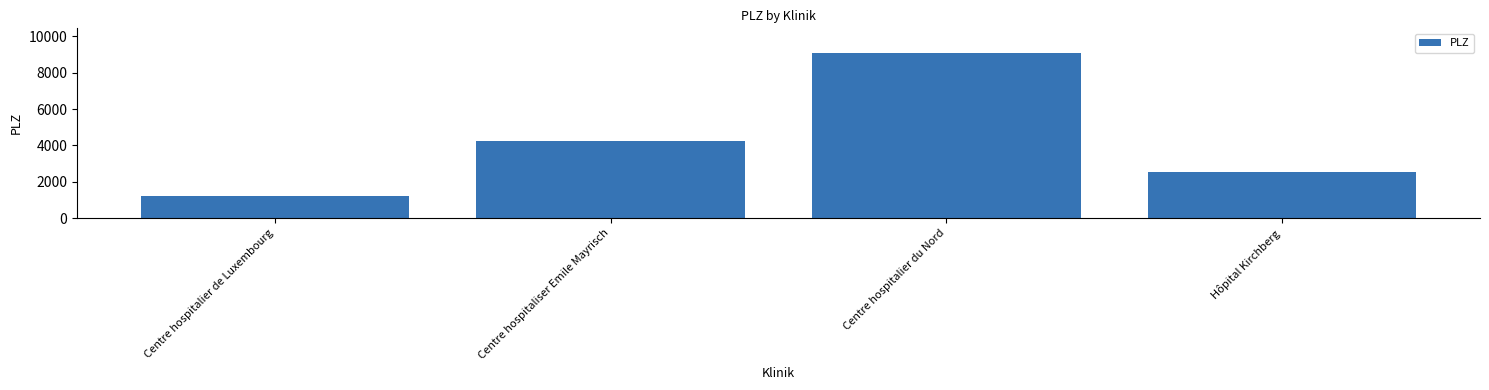

Reading right to left, extract all data points from this chart.

Hôpital Kirchberg=2540	Centre hospitalier du Nord=9080	Centre hospitaliser Emile Mayrisch=4240	Centre hospitalier de Luxembourg=1210